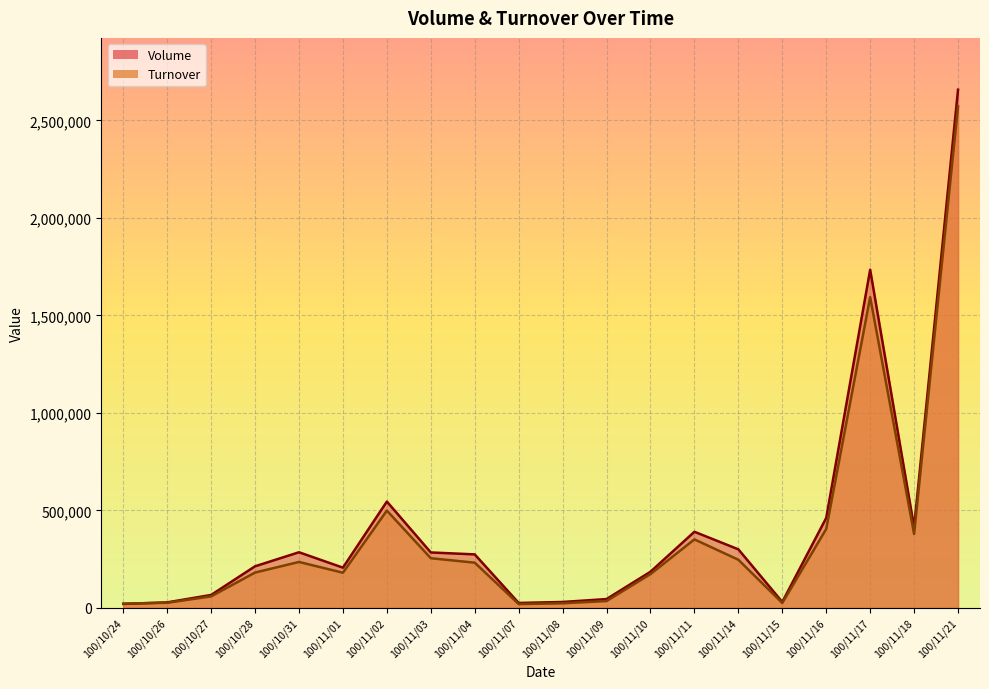

How many interior local peaks does the Turnover series have?

4